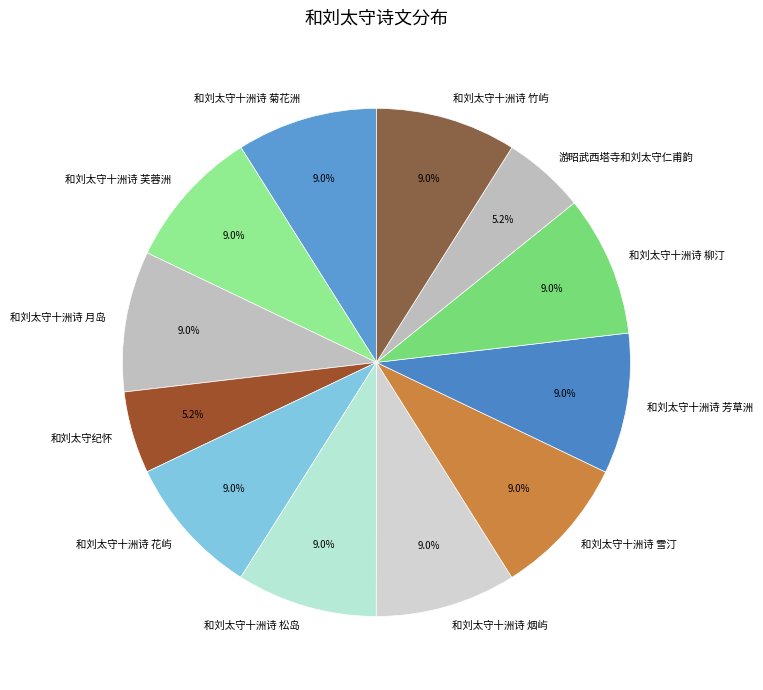

Do 和刘太守十洲诗 月岛 and 和刘太守十洲诗 菊花洲 together represent more than half of the pie?

No